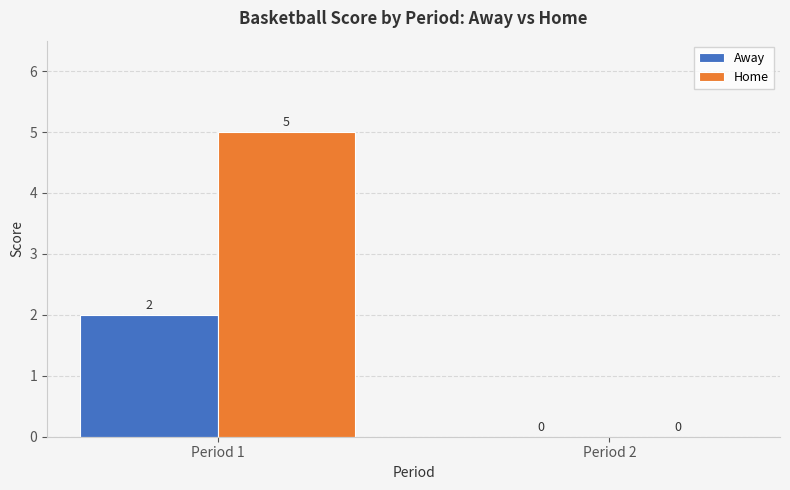

Is the value of Away at Period 1 greater than the value of Home at Period 2?

Yes